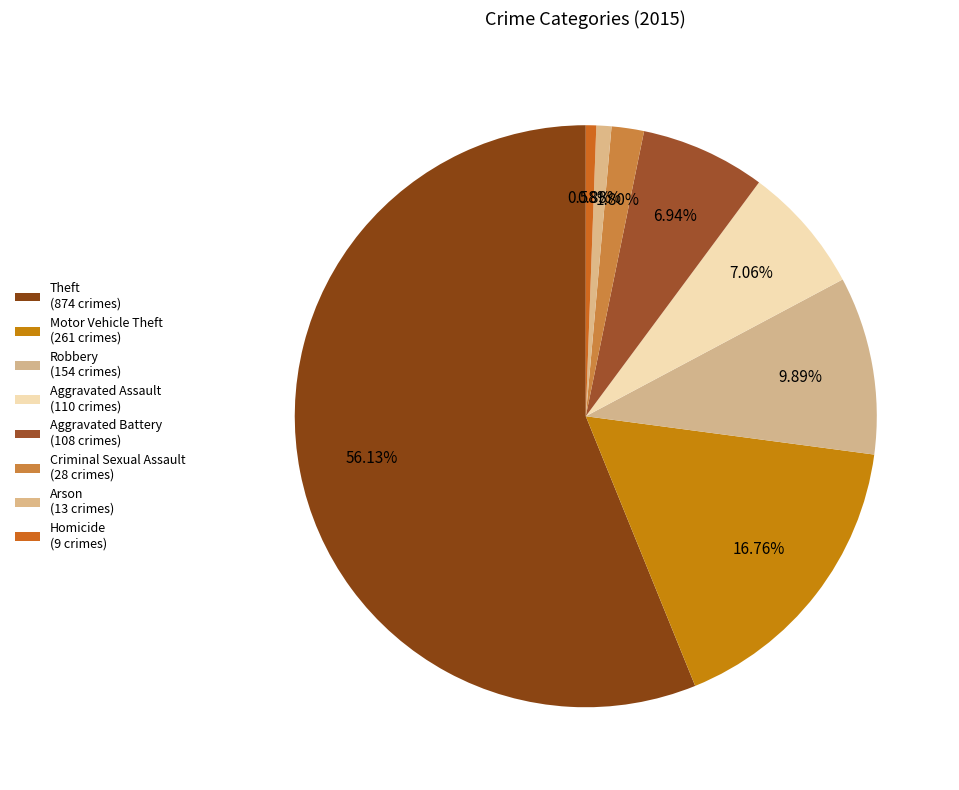

What is the change in value from Aggravated Battery to Criminal Sexual Assault?

-80